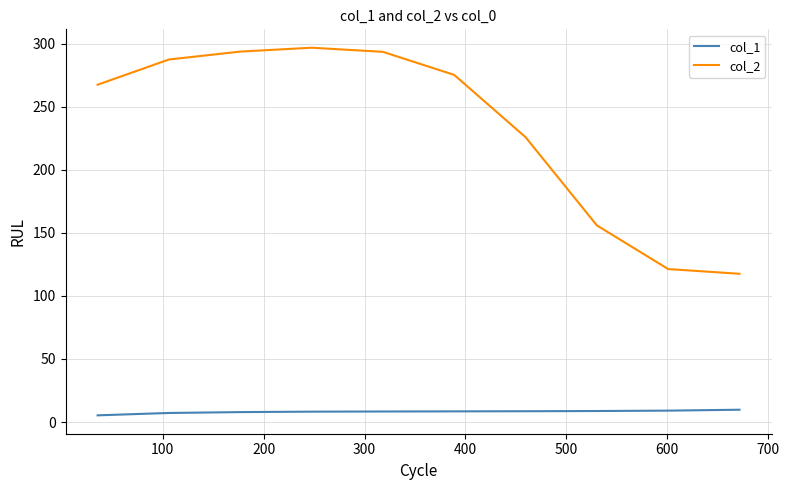

What are all the series names shown in the legend?

col_1, col_2